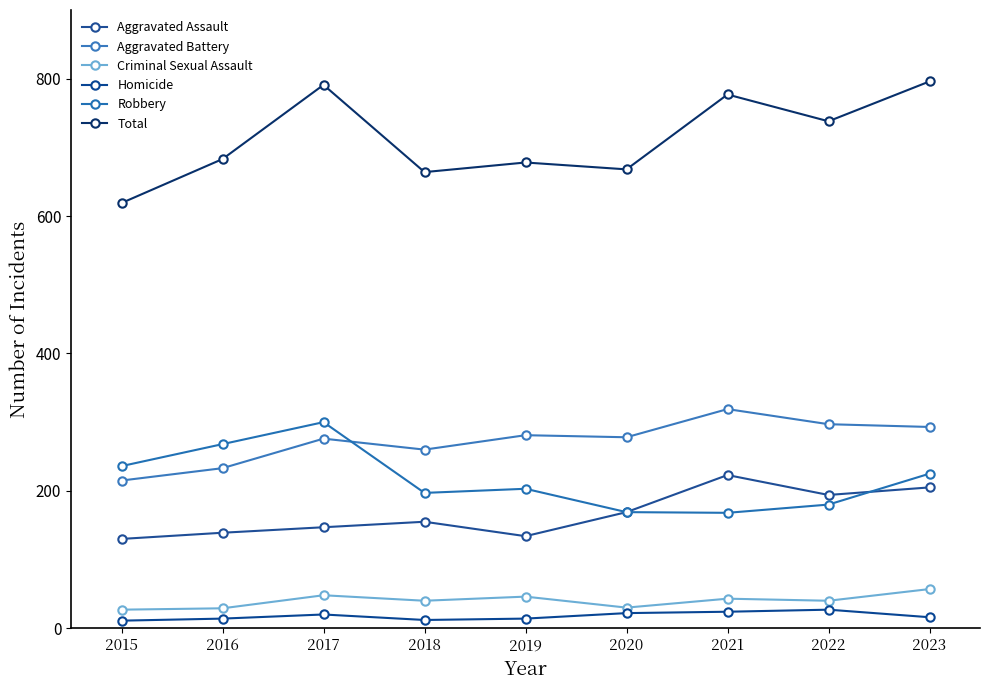

Reading left to right, extract all data points from this chart.

Aggravated Assault: 130	139	147	155	134	169	223	194	205
Aggravated Battery: 215	233	276	260	281	278	319	297	293
Criminal Sexual Assault: 27	29	48	40	46	30	43	40	57
Homicide: 11	14	20	12	14	22	24	27	16
Robbery: 236	268	300	197	203	169	168	180	225
Total: 619	683	791	664	678	668	777	738	796